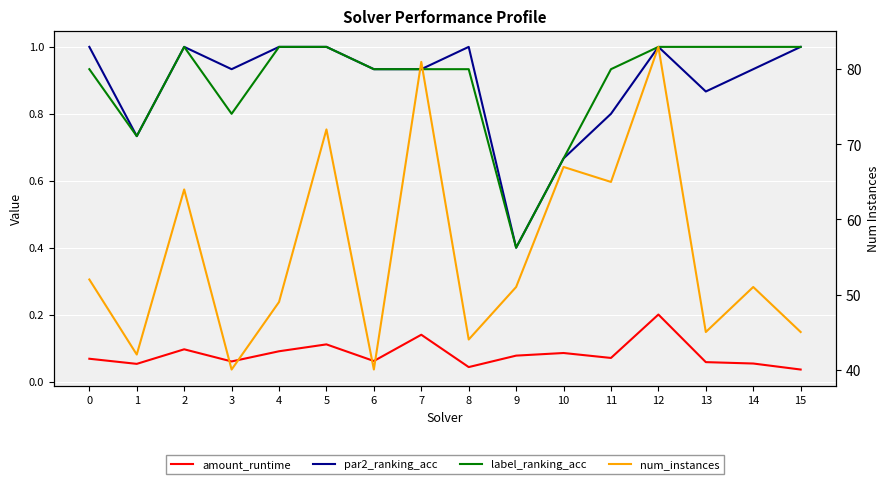

Is the value of amount_runtime at 2 greater than the value of label_ranking_acc at 8?

No